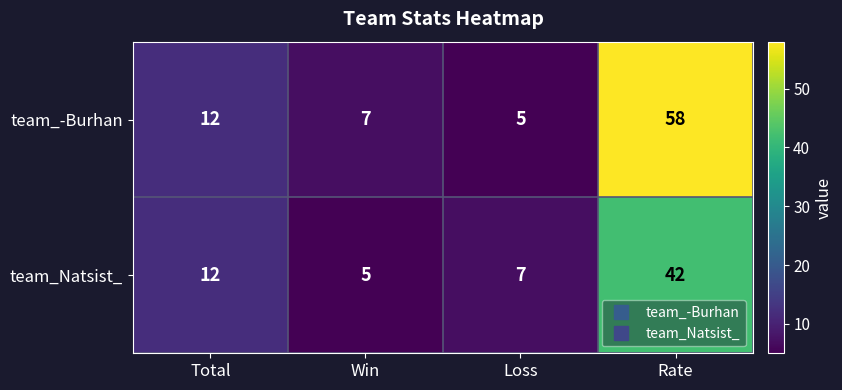

Rank the series by their average value, from highest to lowest.

team_-Burhan, team_Natsist_